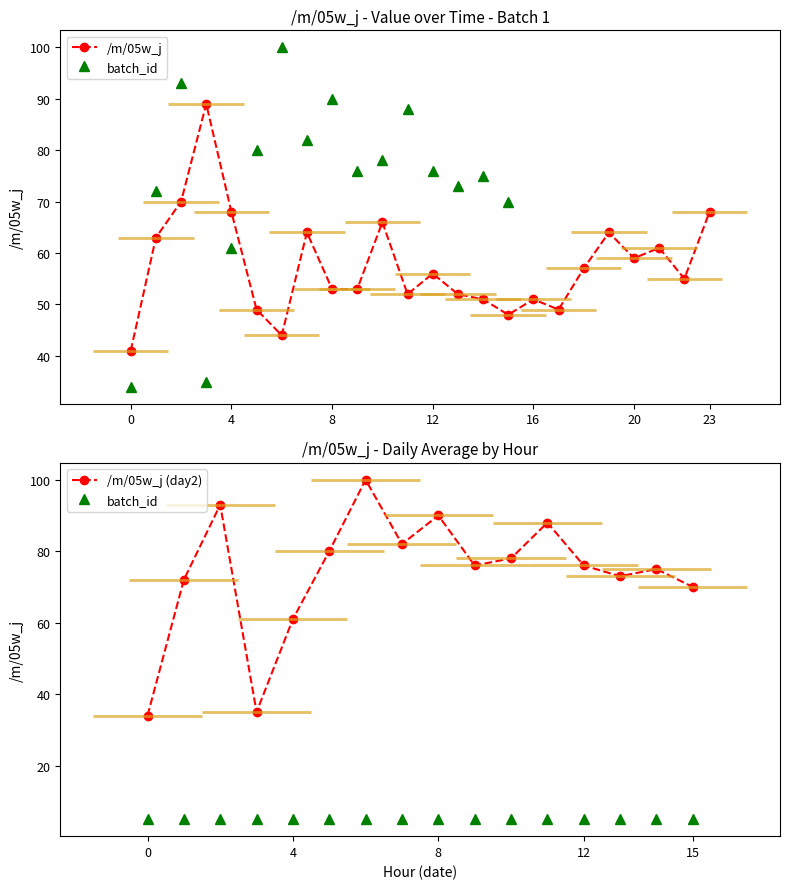

Rank the series at 2021-06-07 15 from highest to lowest value.

/m/05w_j, batch_id